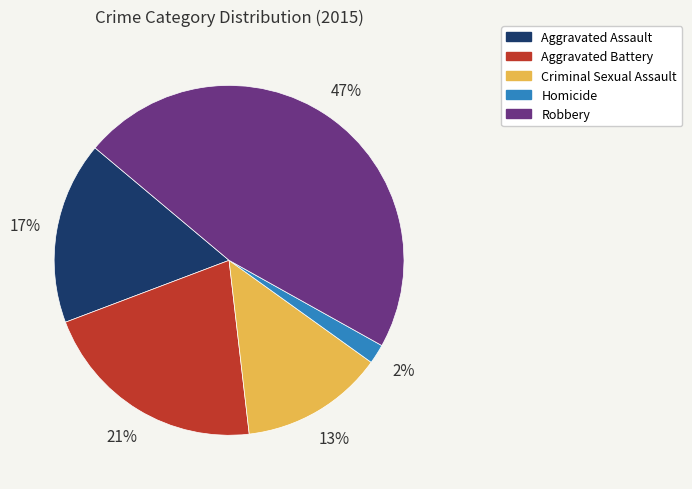

The Aggravated Battery slice represents 34% of the pie. True or false?

False